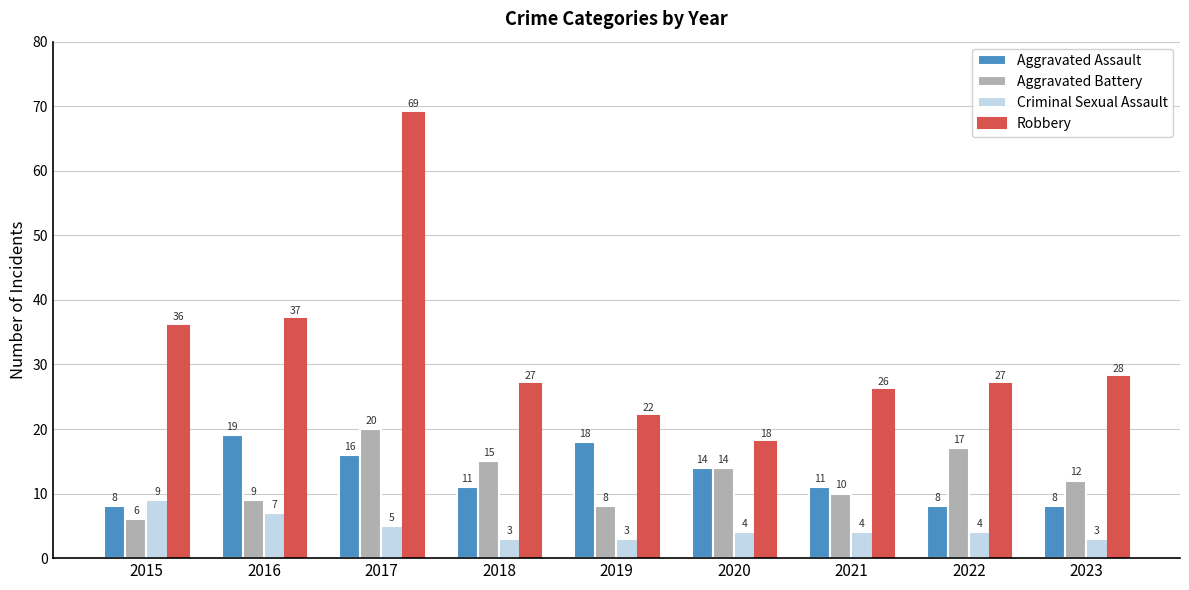

What is the average value of the Robbery series?

32